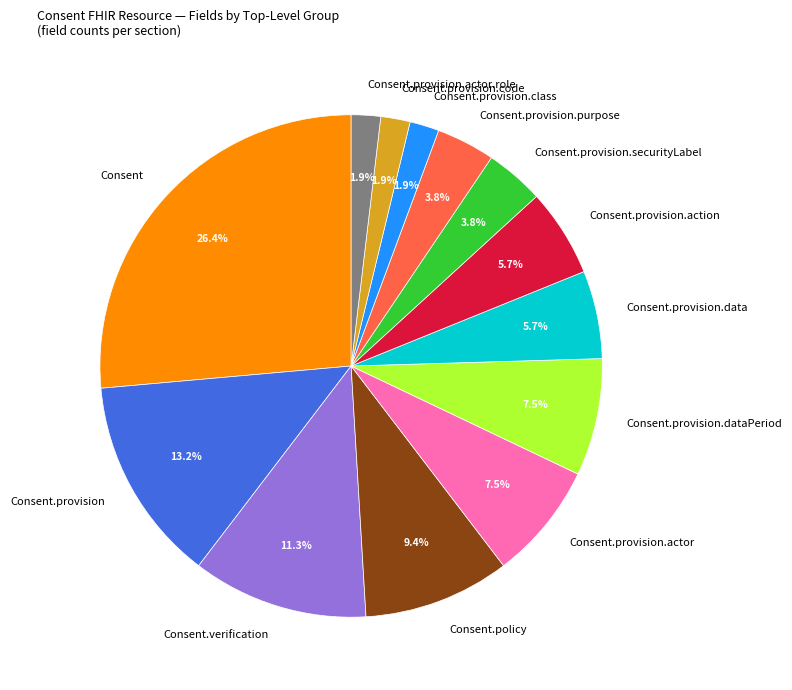

What percentage is the Consent.provision.code slice, to the nearest percent?

2%